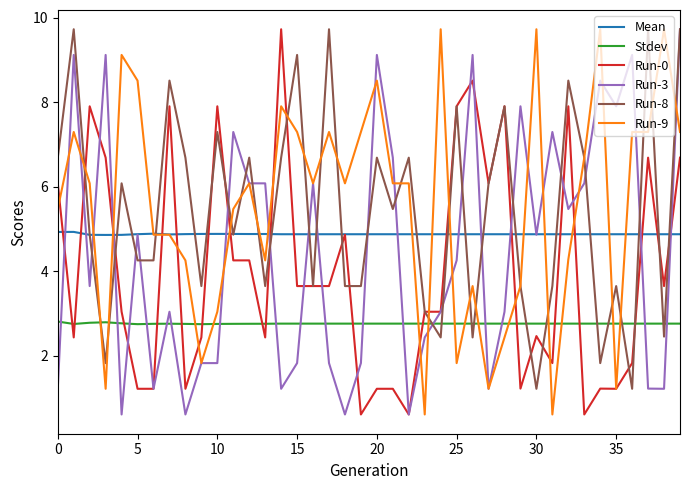

What is the minimum value for Run-9?

0.6